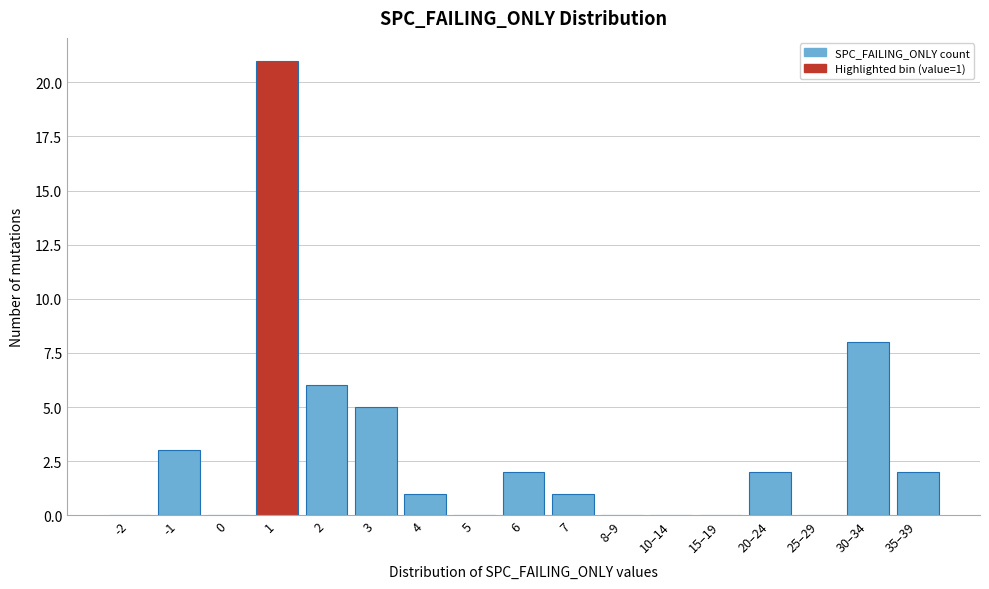

Reading left to right, transcribe all the data shown in this chart.

-2=0	-1=3	0=0	1=21	2=6	3=5	4=1	5=0	6=2	7=1	8–9=0	10–14=0	15–19=0	20–24=2	25–29=0	30–34=8	35–39=2